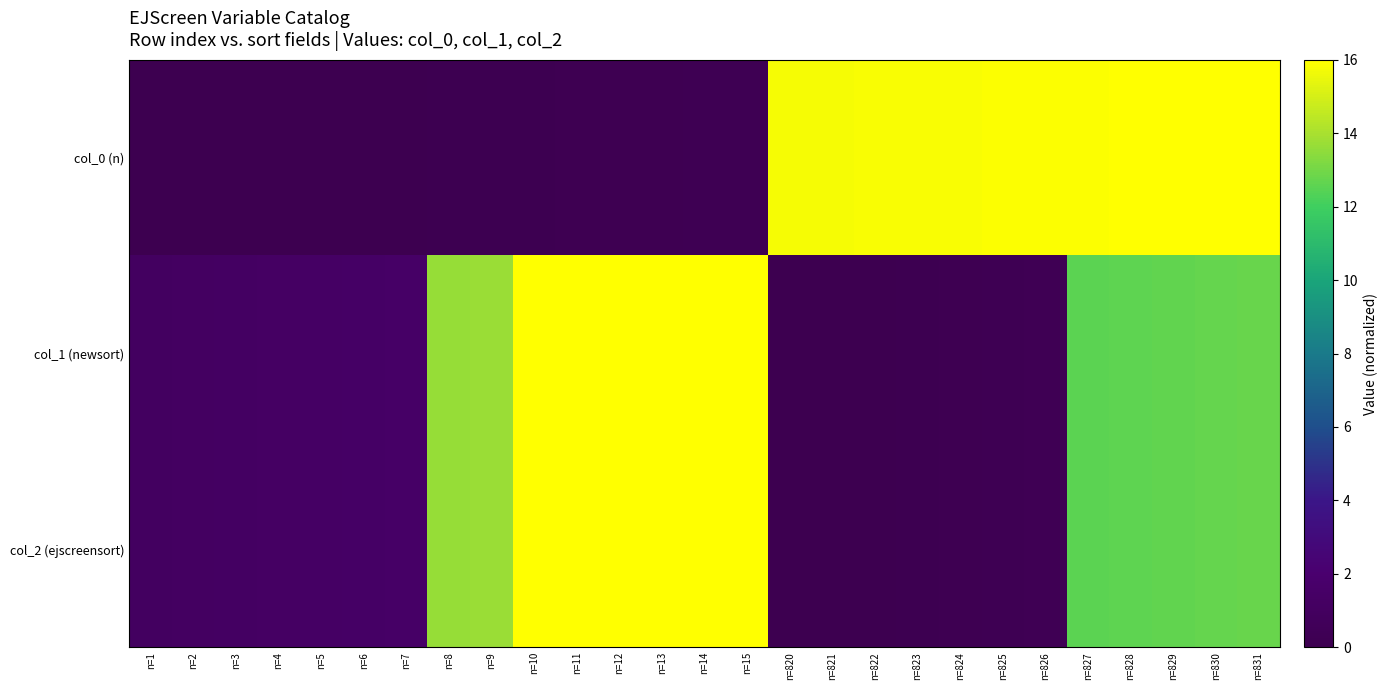

What is the difference between the highest and lowest values at n=827?

3.4